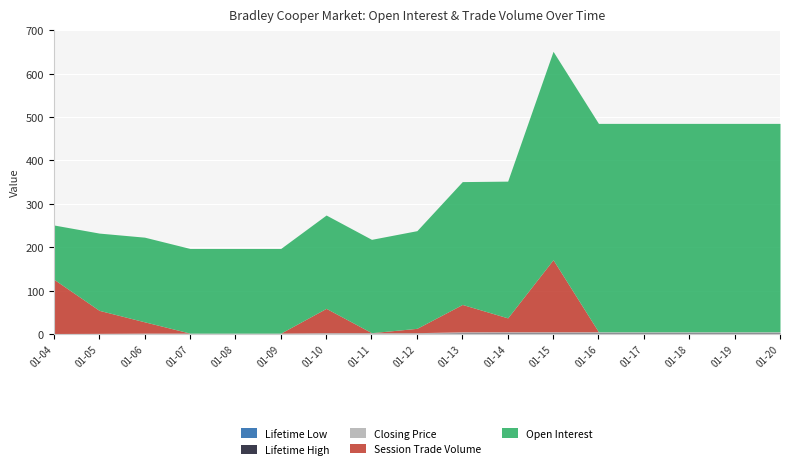

True or false: lifetime high and lifetime low intersect in this chart.

False